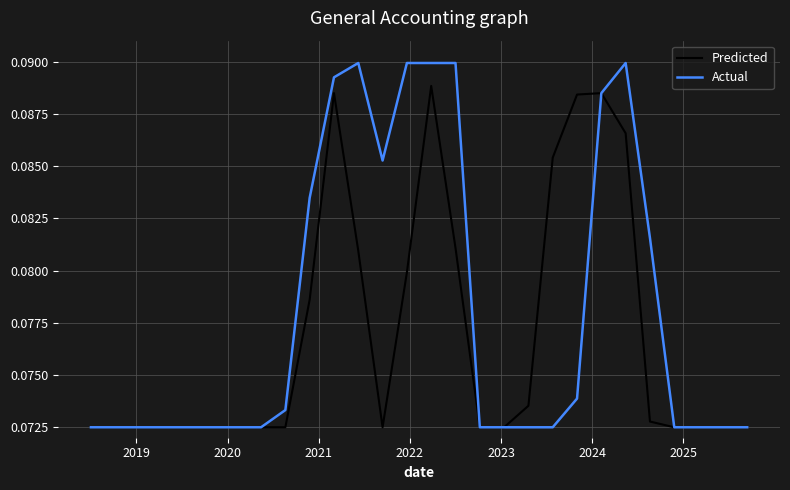

List the series in order of their overall mean, lowest first.

Predicted, Actual